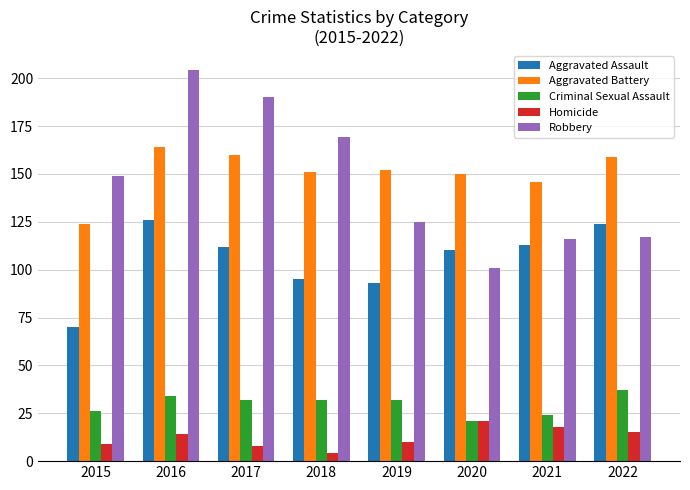

Reading left to right, extract all data points from this chart.

Aggravated Assault: 70	126	112	95	93	110	113	124
Aggravated Battery: 124	164	160	151	152	150	146	159
Criminal Sexual Assault: 26	34	32	32	32	21	24	37
Homicide: 9	14	8	4	10	21	18	15
Robbery: 149	204	190	169	125	101	116	117